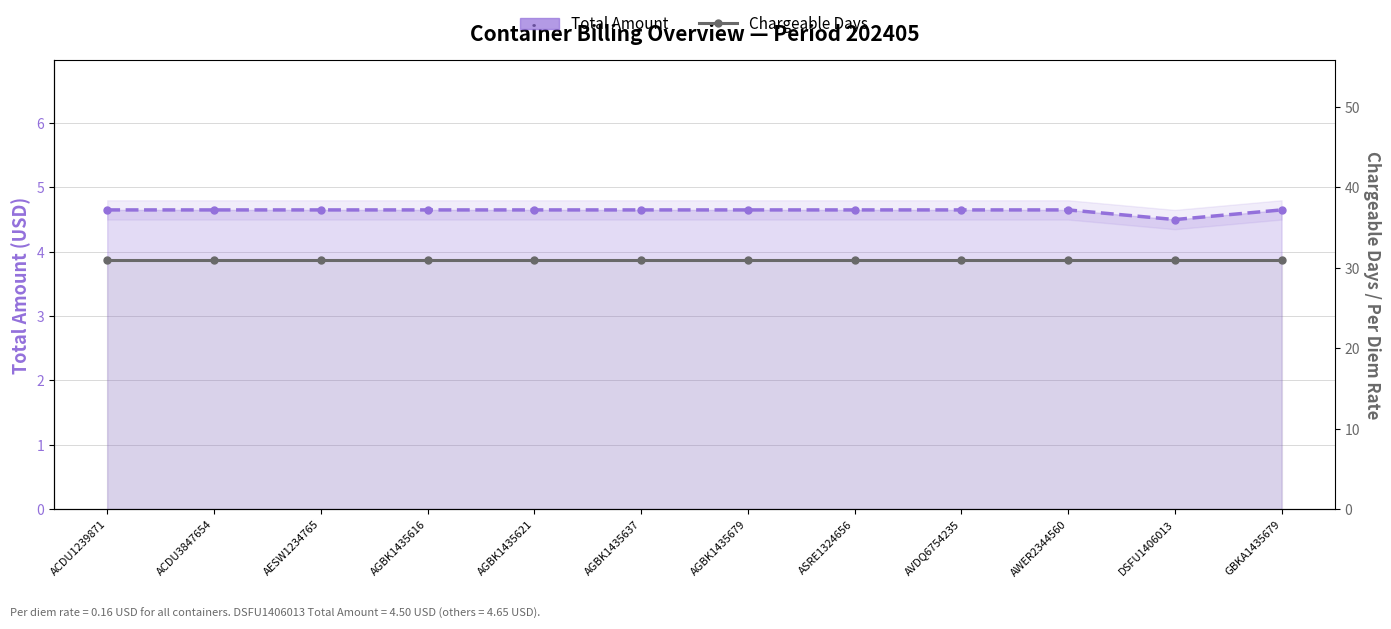

Reading left to right, list all the values displayed in this chart.

Total Amount: ACDU1239871=4.7	ACDU3847654=4.7	AESW1234765=4.7	AGBK1435616=4.7	AGBK1435621=4.7	AGBK1435637=4.7	AGBK1435679=4.7	ASRE1324656=4.7	AVDQ6754235=4.7	AWER2344560=4.7	DSFU1406013=4.5	GBKA1435679=4.7
Chargeable Days: ACDU1239871=31.0	ACDU3847654=31.0	AESW1234765=31.0	AGBK1435616=31.0	AGBK1435621=31.0	AGBK1435637=31.0	AGBK1435679=31.0	ASRE1324656=31.0	AVDQ6754235=31.0	AWER2344560=31.0	DSFU1406013=31.0	GBKA1435679=31.0